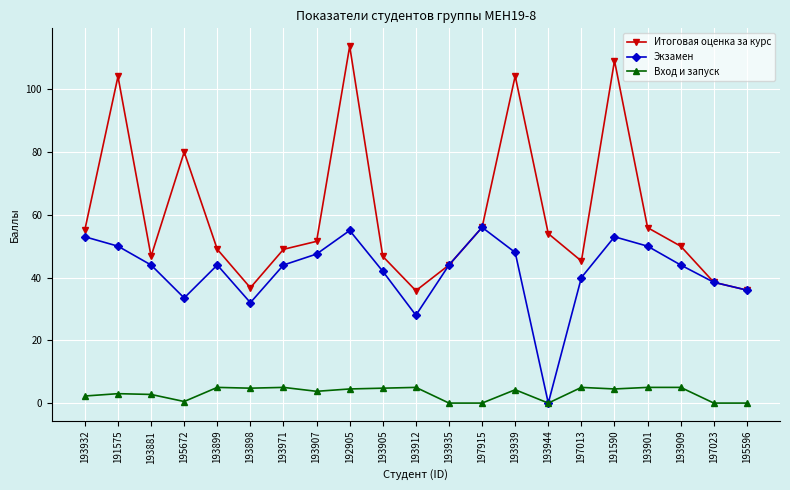

At which label does Вход и запуск first exceed 4?

193899